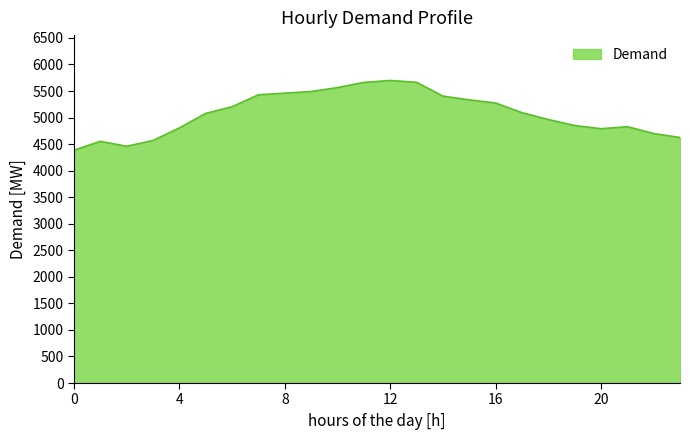

What is the difference between the maximum and minimum values?

1313